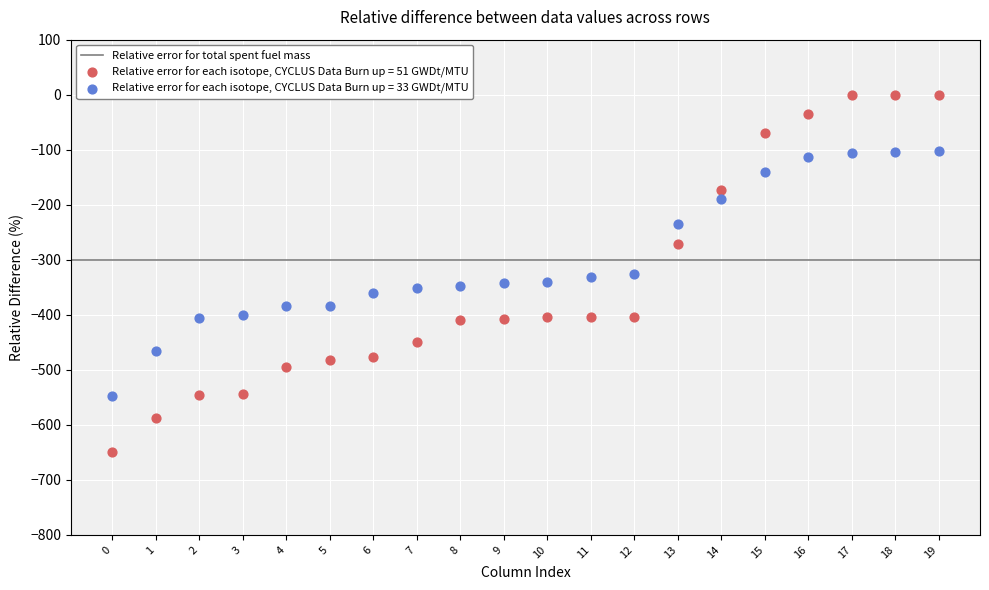

Which series contains the lowest Y value?

Relative error for each isotope, CYCLUS Data Burn up = 51 GWDt/MTU